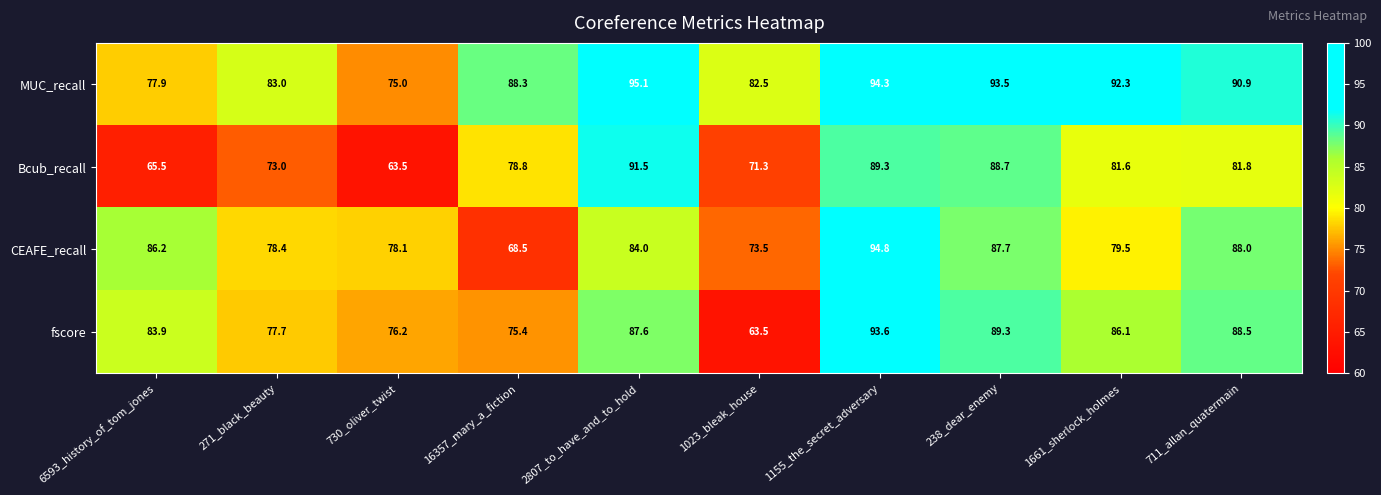

What is the difference between the CEAFE_recall values at 1023_bleak_house and 271_black_beauty?

4.9